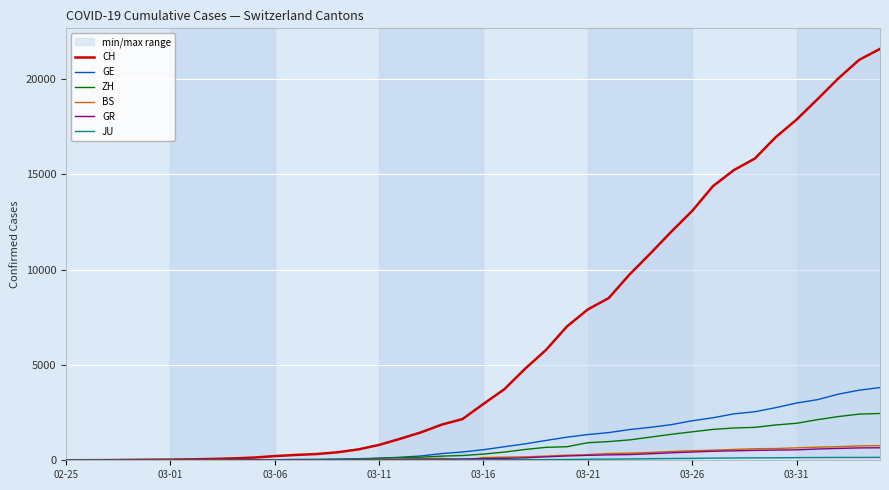

What is the maximum value for BS?

767